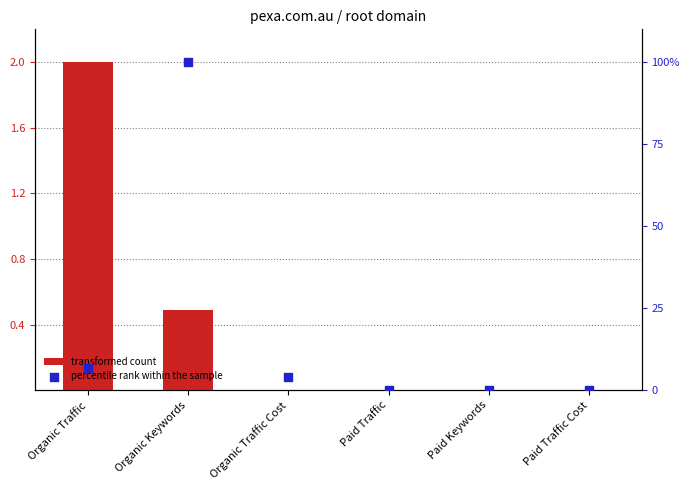

Which series contains the highest Y value?

percentile rank within the sample